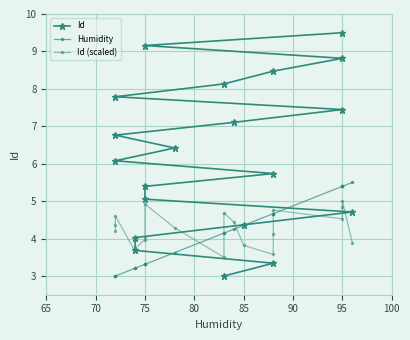

Reading left to right, what are all the values shown in this chart?

Id: 3.0	3.3	3.7	4.0	4.4	4.7	5.1	5.4	5.7	6.1	6.4	6.8	7.1	7.4	7.8	8.1	8.5	8.8	9.2	9.5
Humidity: 3.0	3.0	3.0	3.2	3.2	3.3	3.3	3.3	3.6	4.1	4.1	4.2	4.4	4.7	4.7	4.7	5.4	5.4	5.4	5.5
Id (scaled): 4.2	4.4	4.6	3.7	3.7	4.0	4.1	4.9	4.3	3.5	4.7	4.4	3.8	3.6	4.1	4.8	4.5	4.8	5.0	3.9